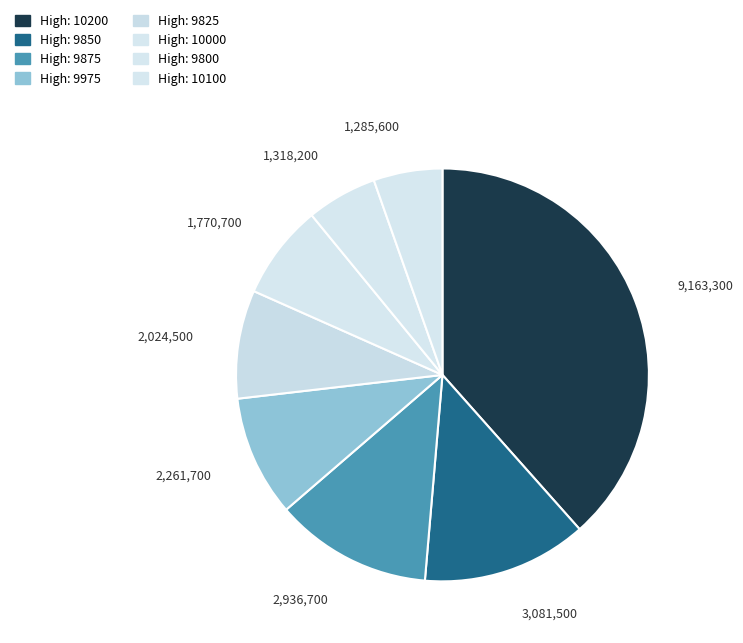

Count the number of slices in the pie.

8